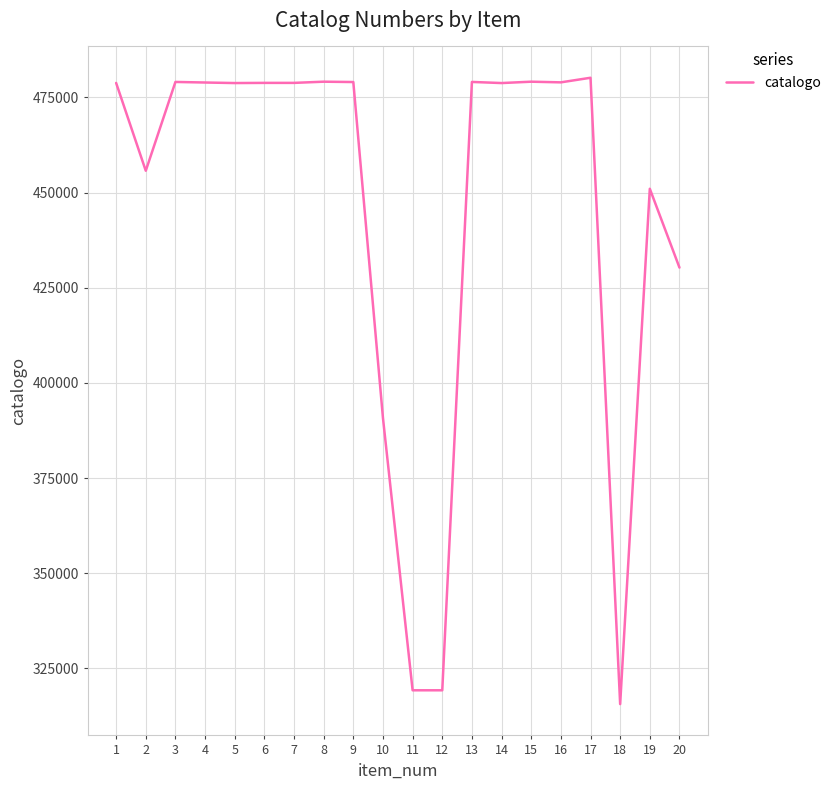

What is the sum of the values at 11 and 4?

798164